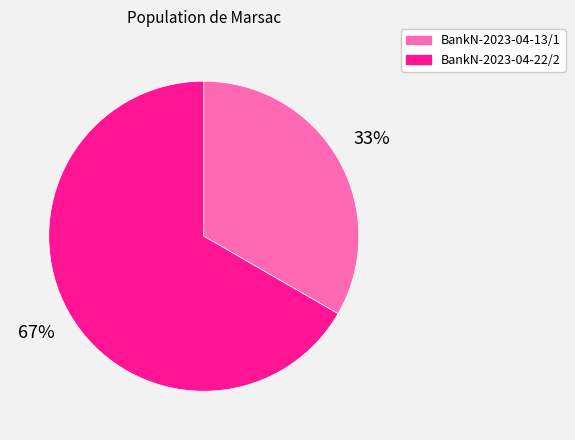

Rank the categories by value from highest to lowest.

BankN-2023-04-22/2, BankN-2023-04-13/1